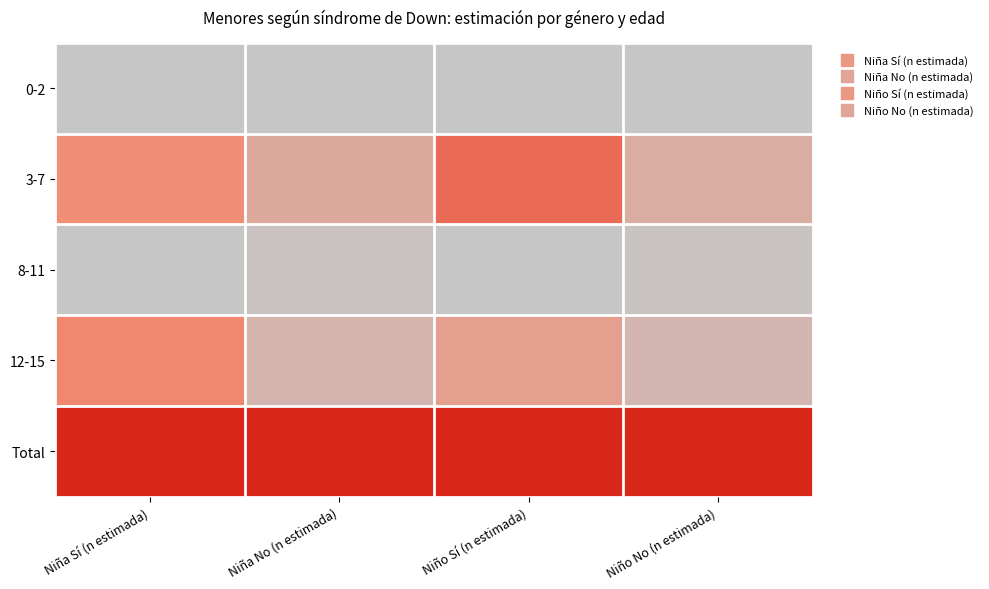

Which category has the highest value across all series?

Niña Sí (n estimada)